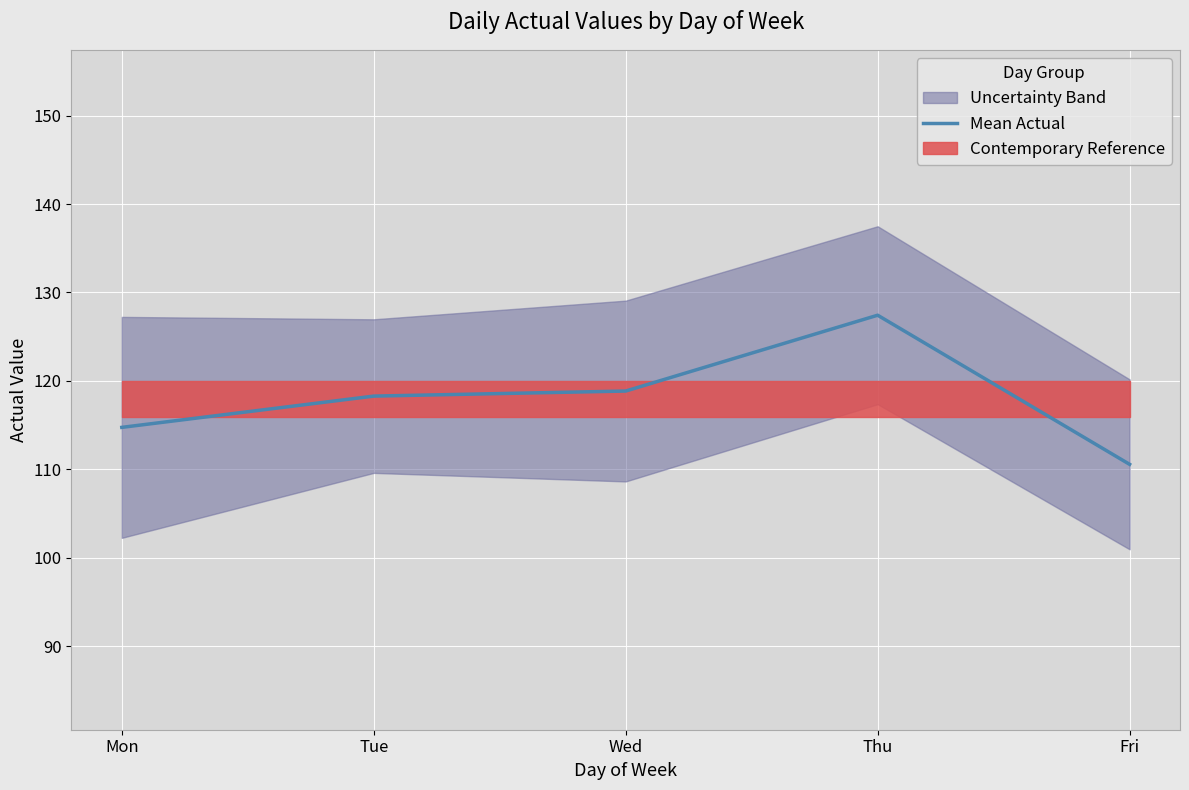

Rank the categories by value from lowest to highest.

Fri, Mon, Tue, Wed, Thu